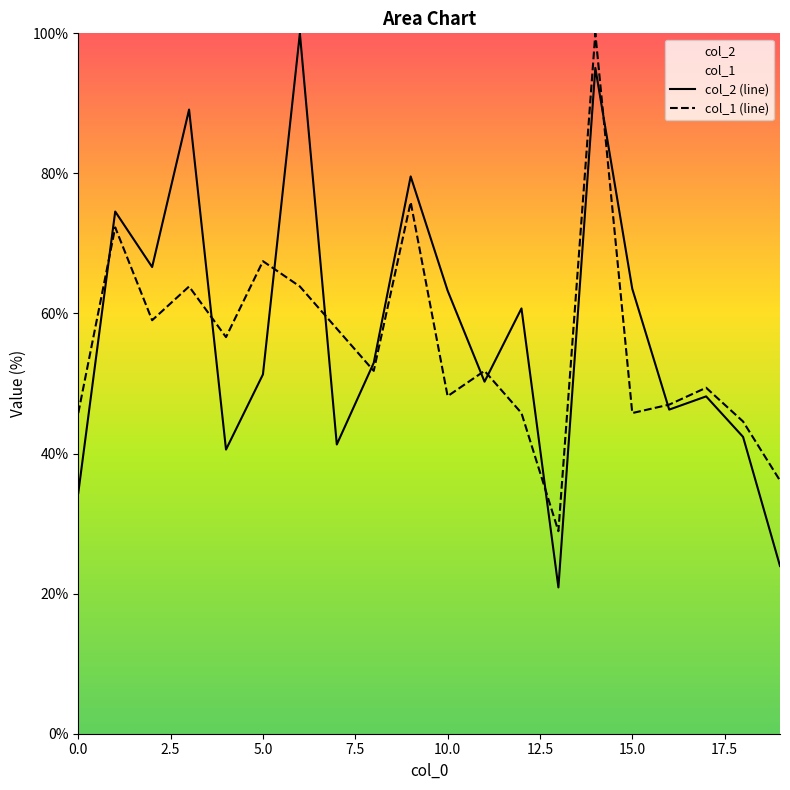

What are all the series names shown in the legend?

col_2, col_1